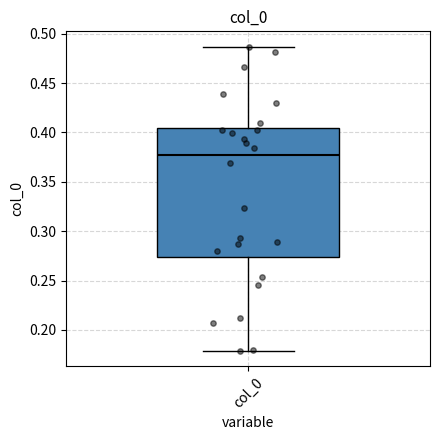

Read this box plot against the y-axis: the position of the median line, the range covered by the box, and the ends of both whiskers. The values are not printed on the chart, so give them approximately, as read against the axis.

median 0.375, box 0.275 to 0.405, whiskers 0.180 to 0.485